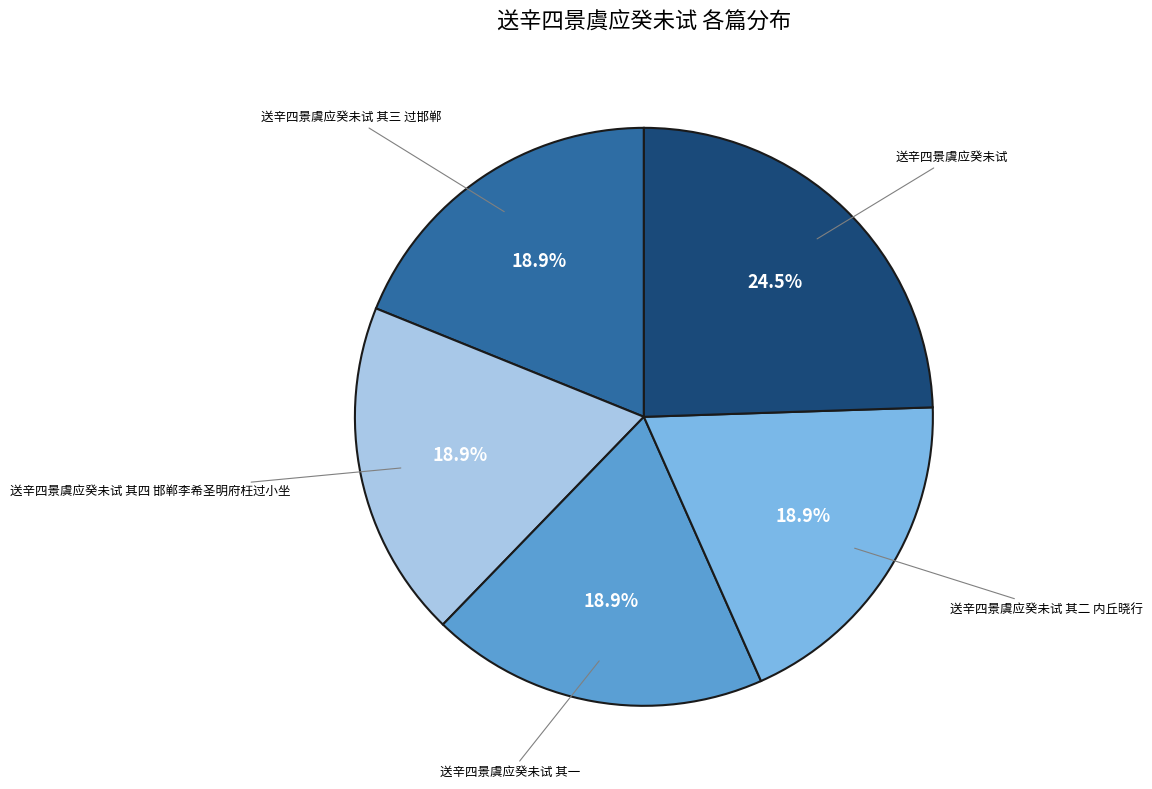

Is 送辛四景虞应癸未试 其一 the majority of the pie?

No